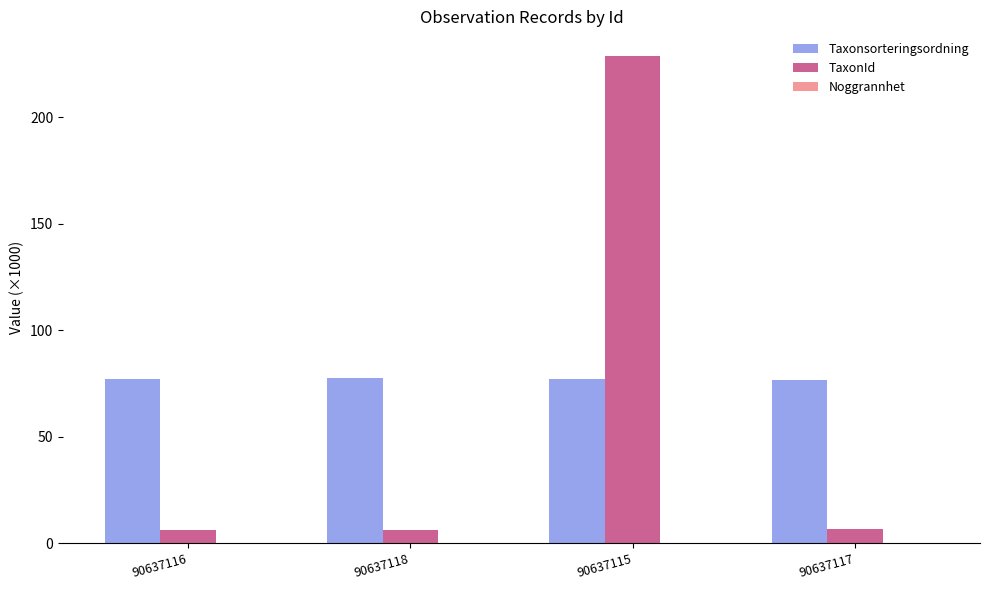

Read the TaxonId value at 90637116.

6.4